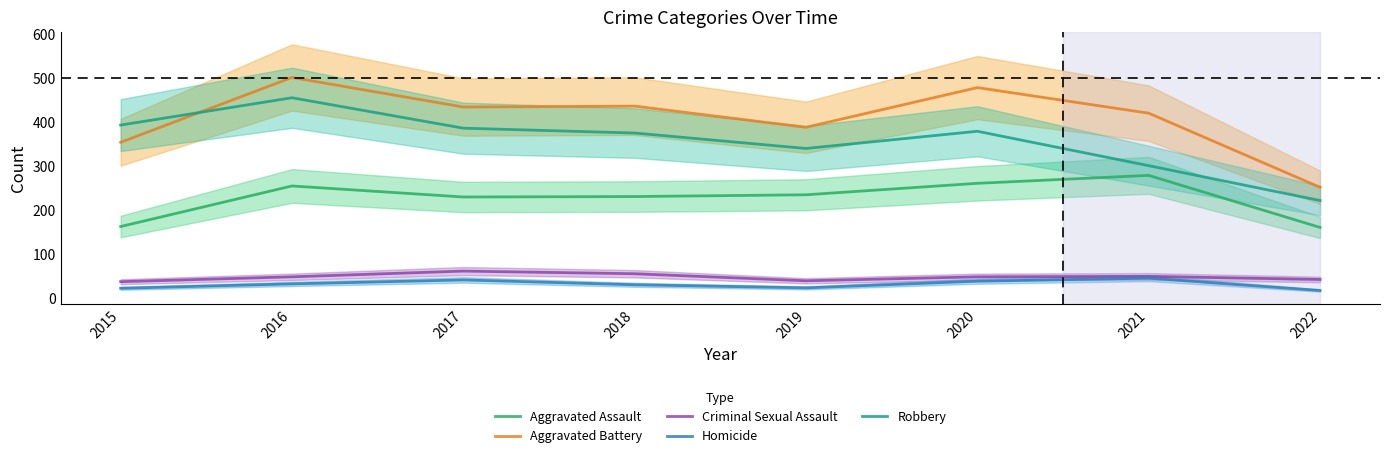

Rank the categories by Aggravated Assault value from highest to lowest.

2021, 2020, 2016, 2019, 2018, 2017, 2015, 2022